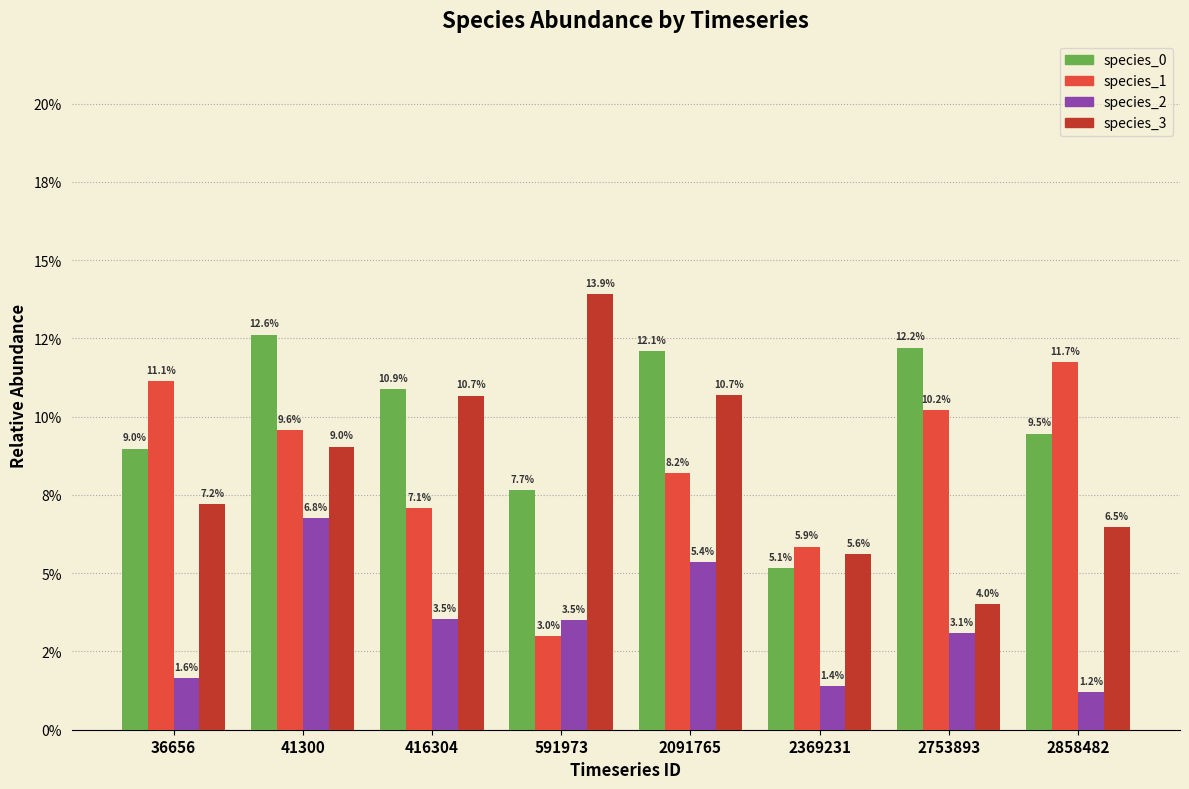

What is the value of the species_1 bar at the 2nd from the left?

0.1